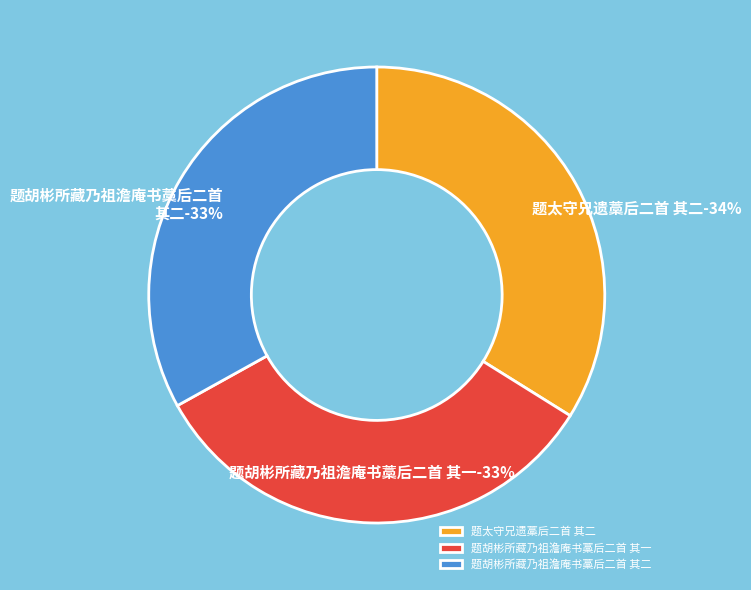

How many segments does this pie chart have?

3